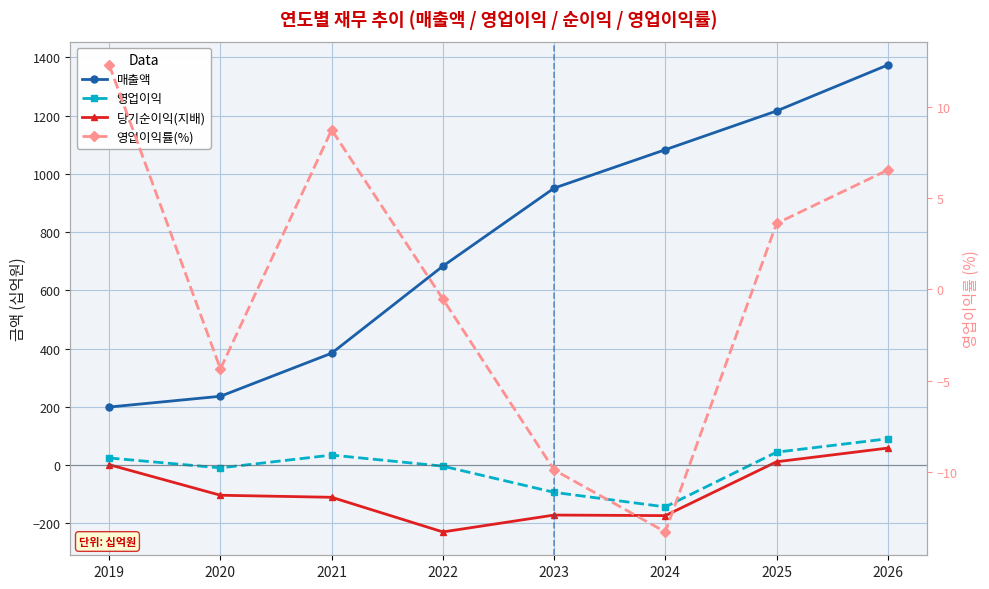

The value of 당기순이익(지배) at 2019 is 1.0. True or false?

True